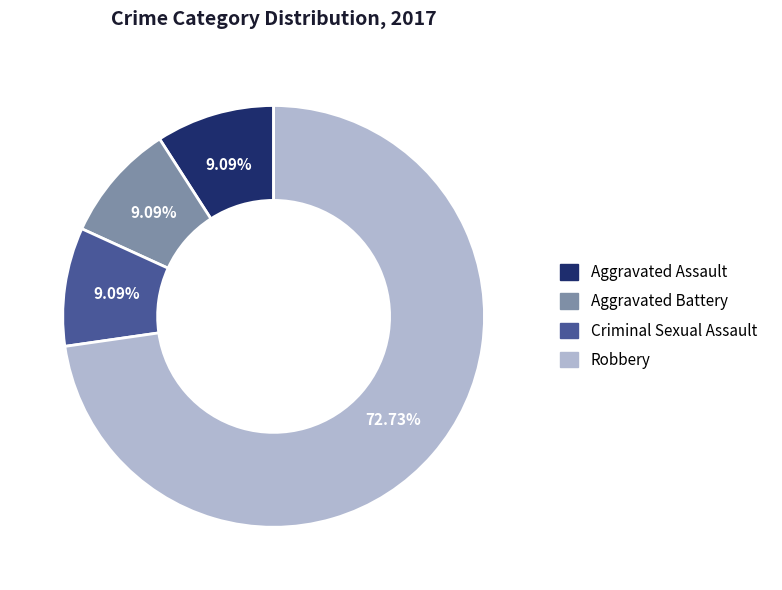

Is there a majority slice in this chart?

Yes